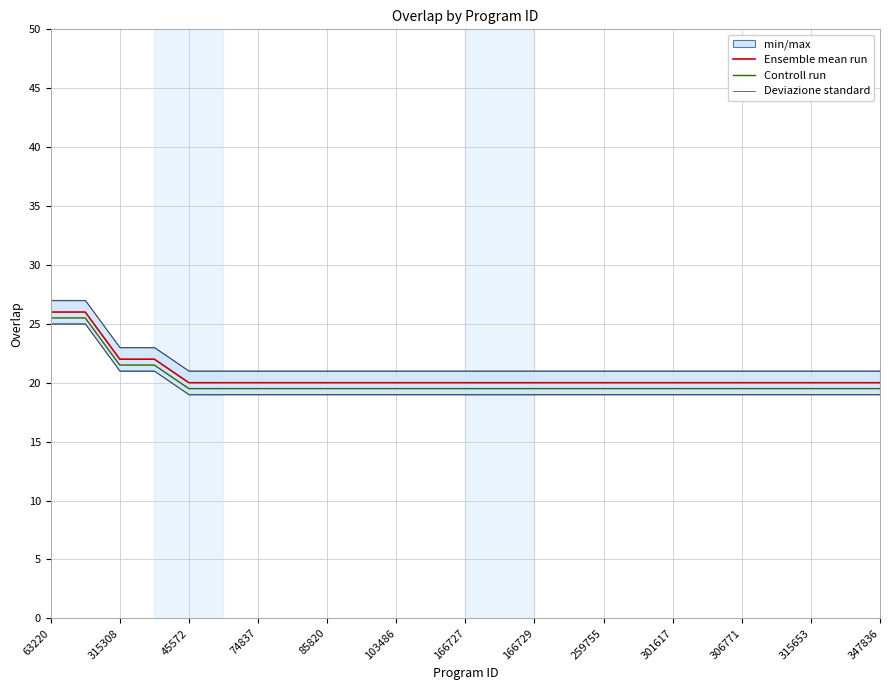

True or false: Ensemble mean run has a value of 35.7 at 166729.

False